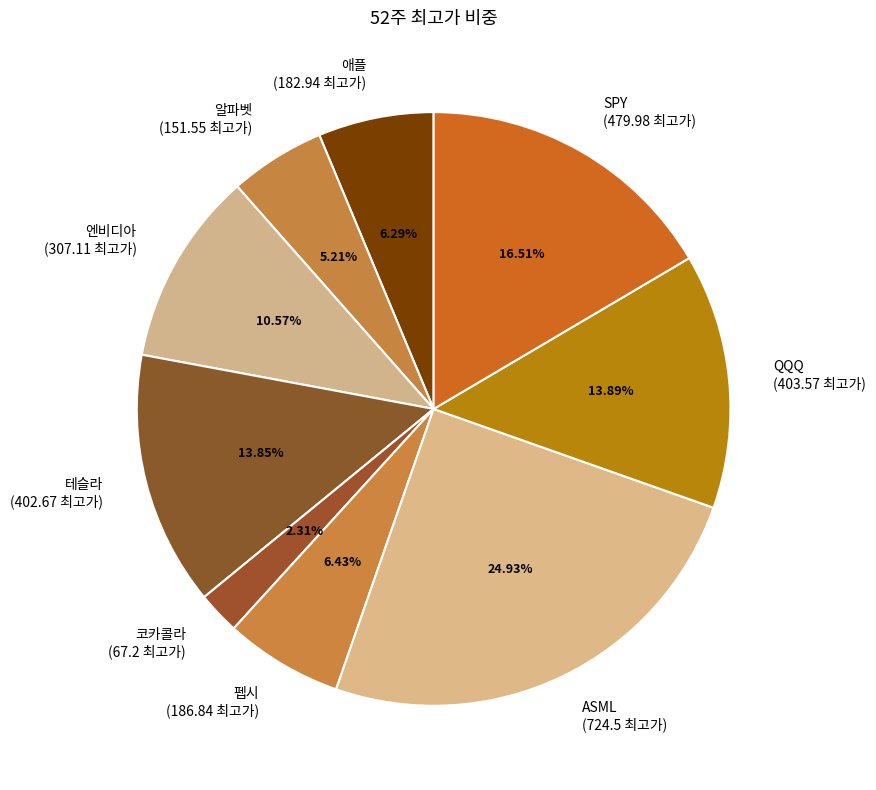

Which slice is the smallest?

코카콜라